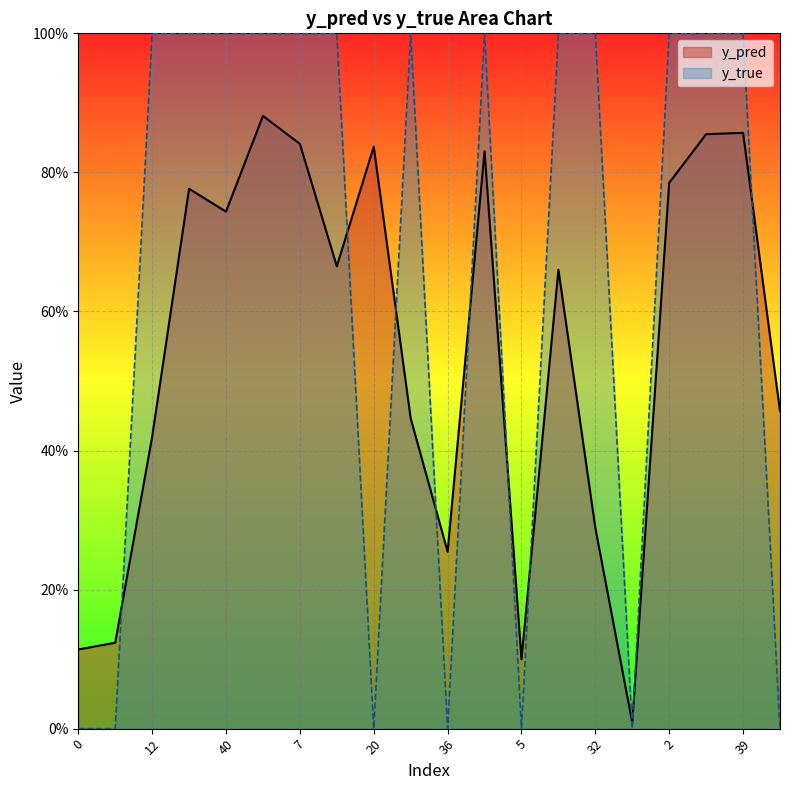

Where do y_true and y_pred first cross each other?

11 and 12